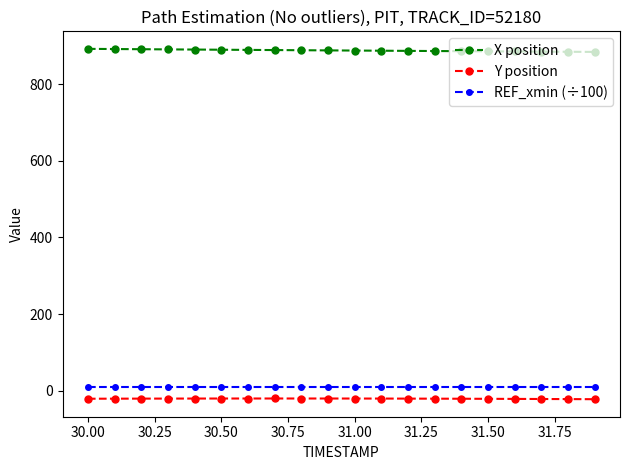

At how many categories does at least one series exceed 494?

20